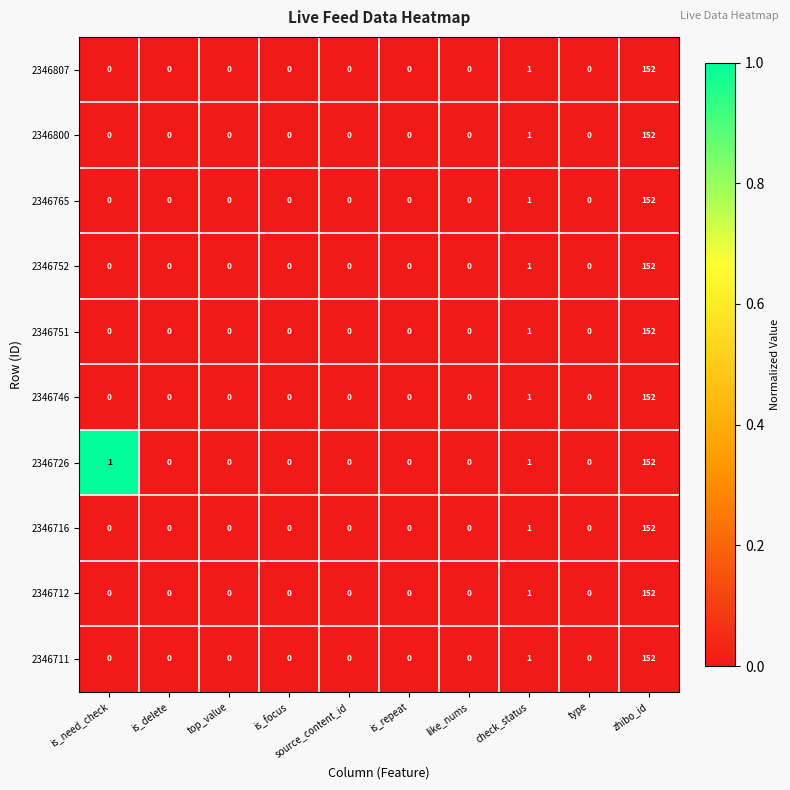

The value of 2346807 at source_content_id is -88. True or false?

False